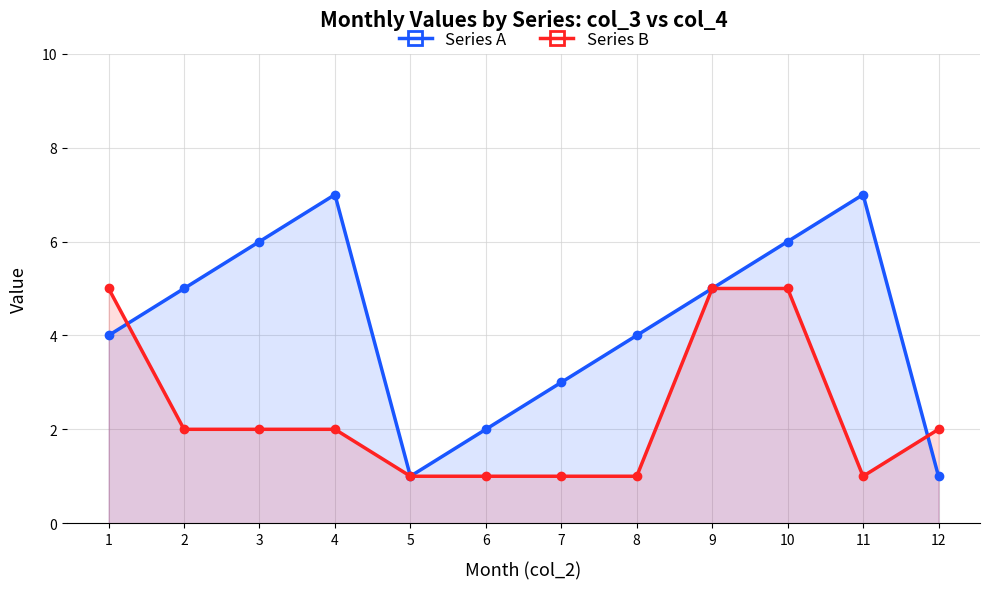

Reading right to left, what are all the values shown in this chart?

Series A: 12=1	11=7	10=6	9=5	8=4	7=3	6=2	5=1	4=7	3=6	2=5	1=4
Series B: 12=2	11=1	10=5	9=5	8=1	7=1	6=1	5=1	4=2	3=2	2=2	1=5